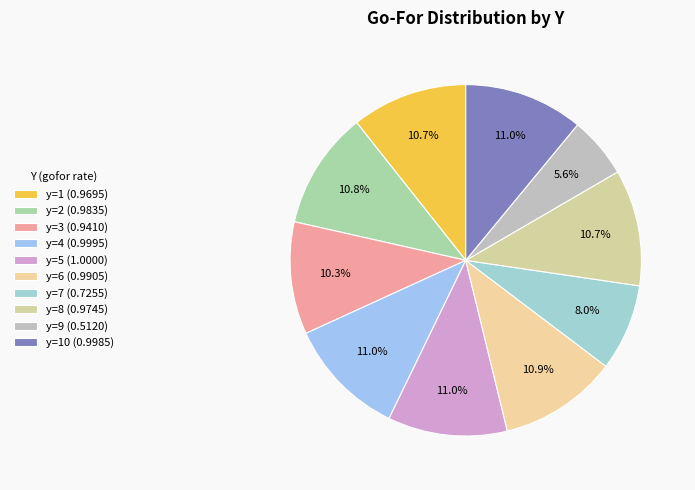

To the nearest percent, what is the difference between the largest and smallest slice percentages?

5%